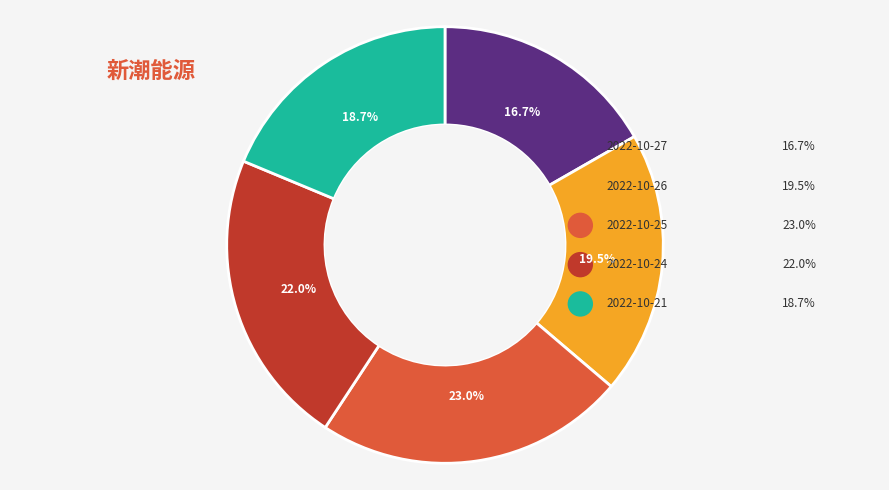

Is there a majority slice in this chart?

No